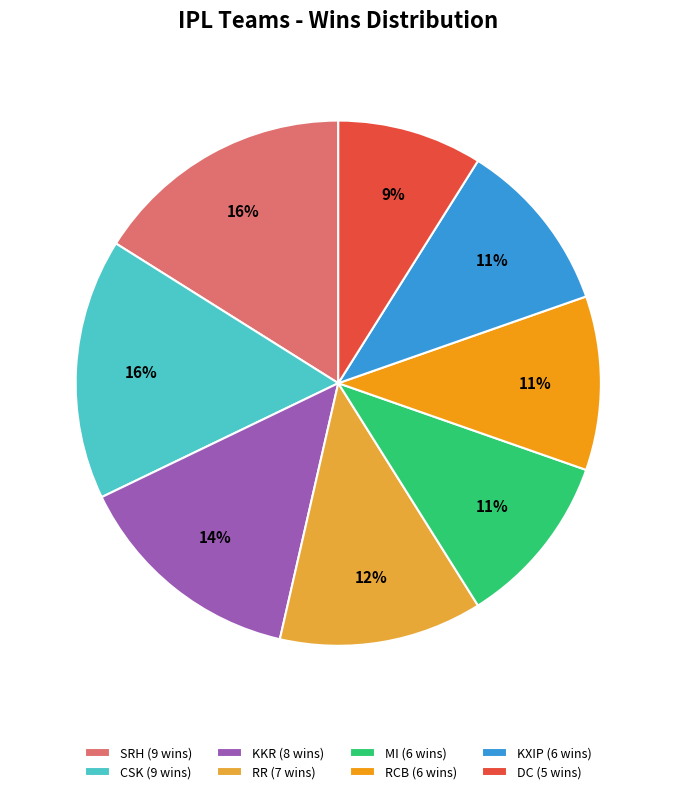

To the nearest percent, what portion does KXIP (6 wins) represent?

11%